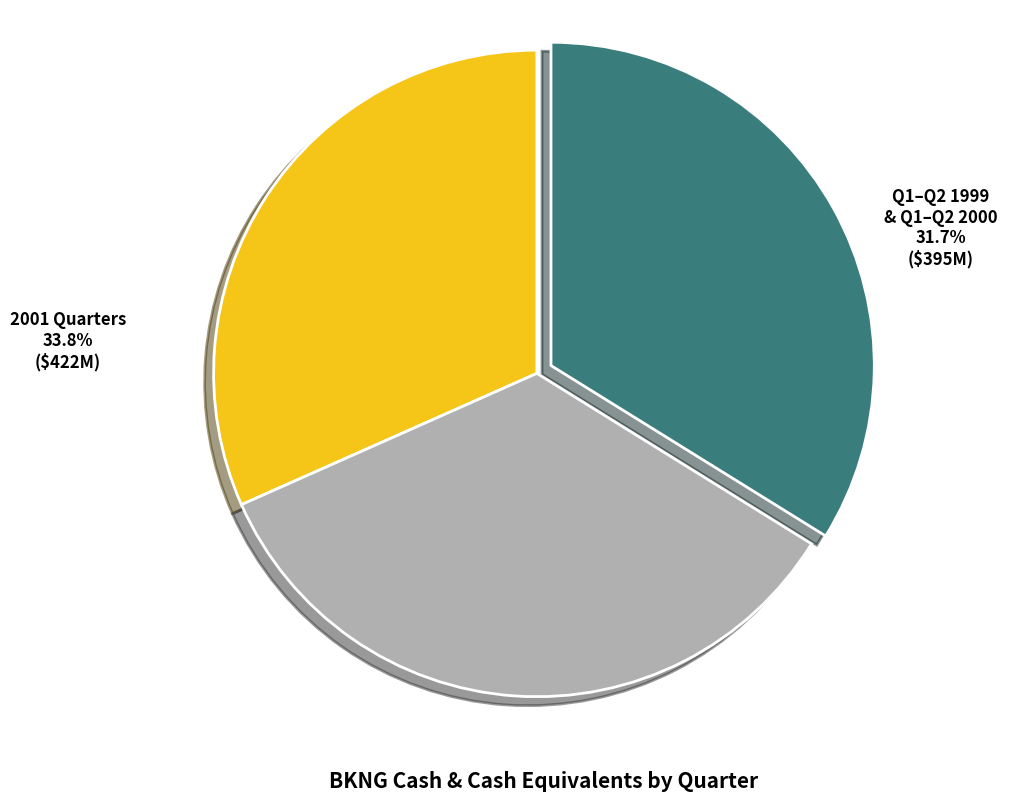

Is there any slice that represents more than half of the pie?

No